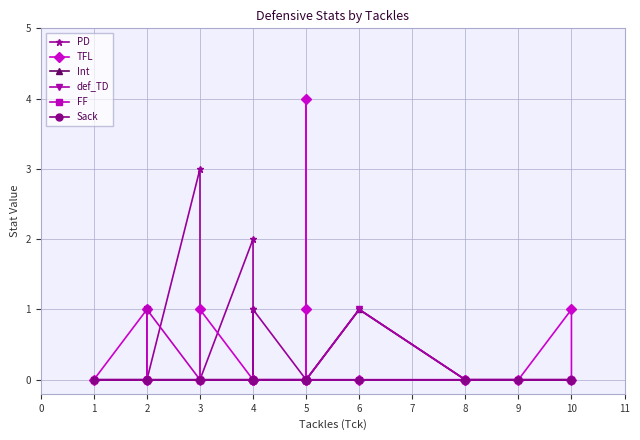

What is the spread (max minus min) of values at 3?

3